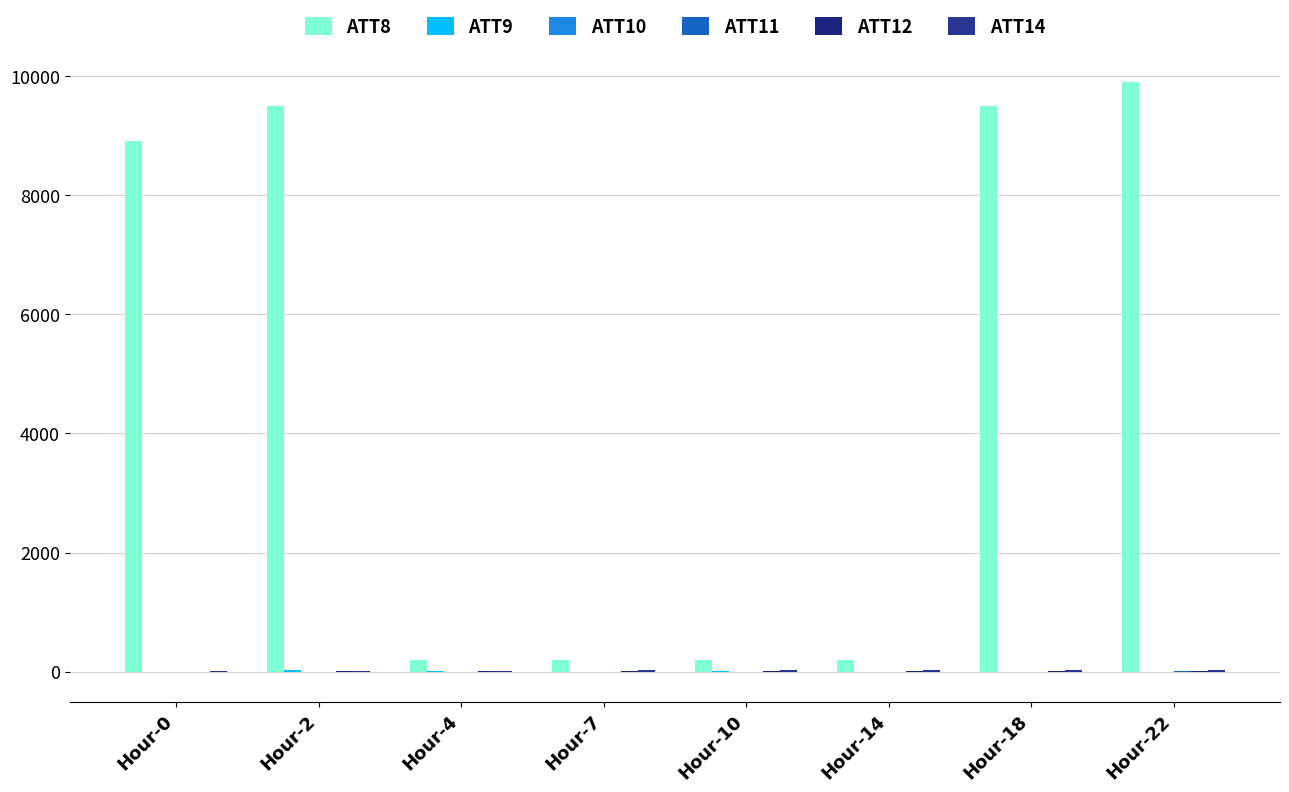

True or false: ATT10 has a value of -15.1 at Hour-22.

False